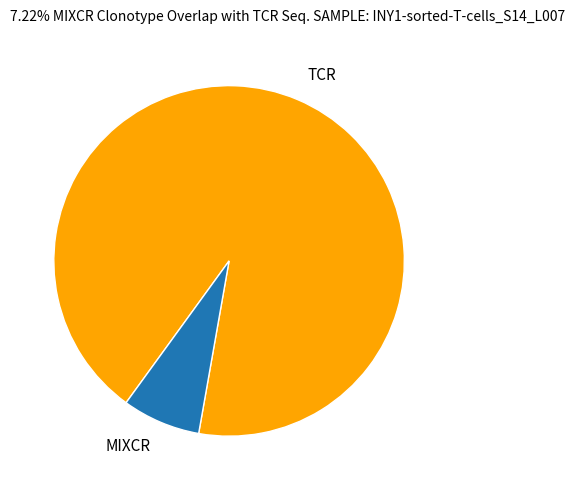

Rank the categories by value from highest to lowest.

TCR, MIXCR